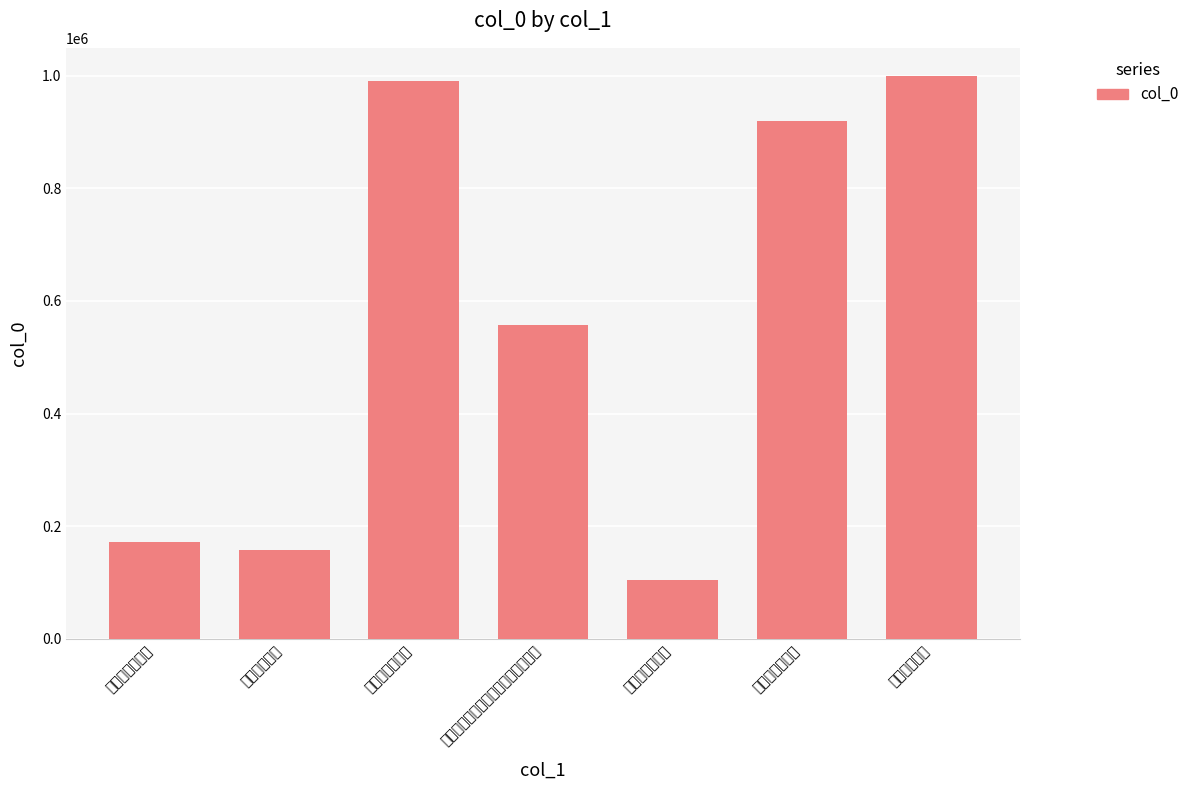

Count the number of values greater than 558172.

3